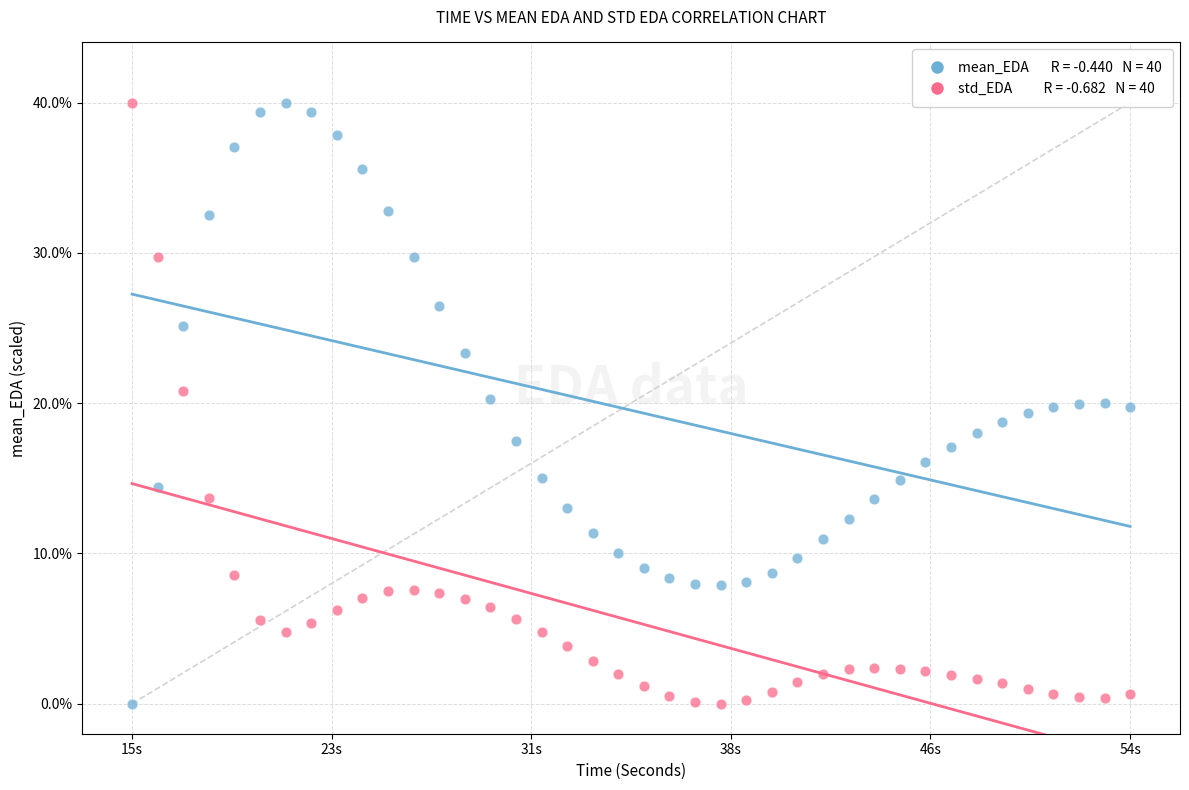

Across all data points, what is the range of X values (max minus min)?

39.0